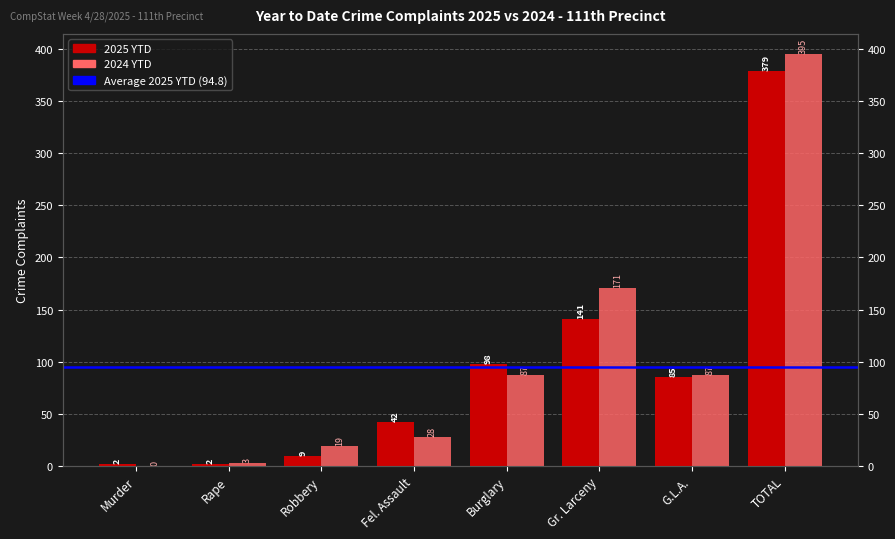

Which category has the highest value across all series?

TOTAL